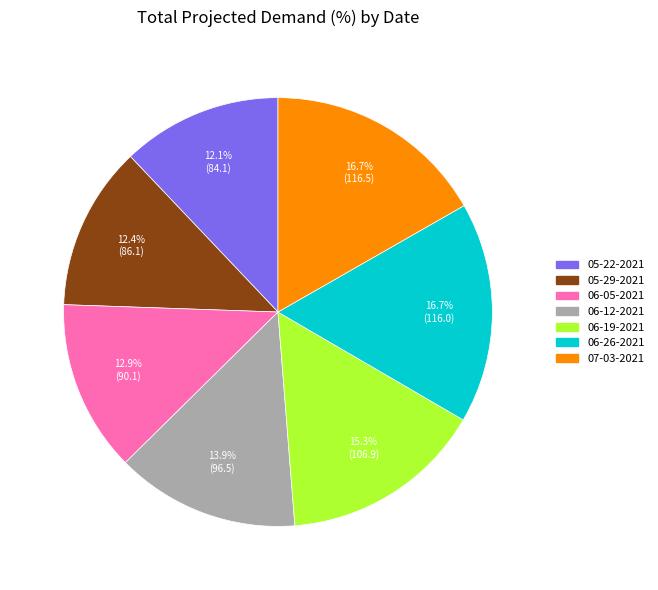

Does any single category account for the majority?

No